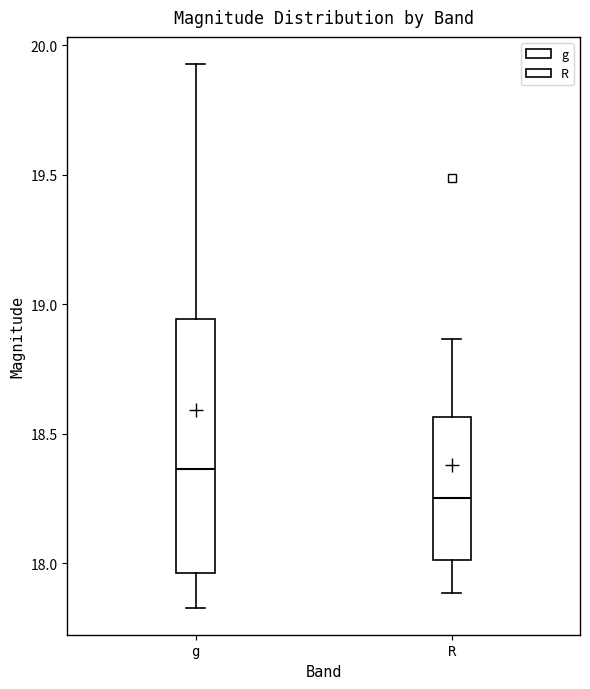

Reading left to right, read every box against the y-axis: the position of its median line, the range the box covers, and the ends of its whiskers. The values are not printed on the chart, so give them approximately, as read against the axis.

g: median 18.35, box 17.95 to 18.95, whiskers 17.85 to 19.95
R: median 18.25, box 18.00 to 18.55, whiskers 17.90 to 18.85